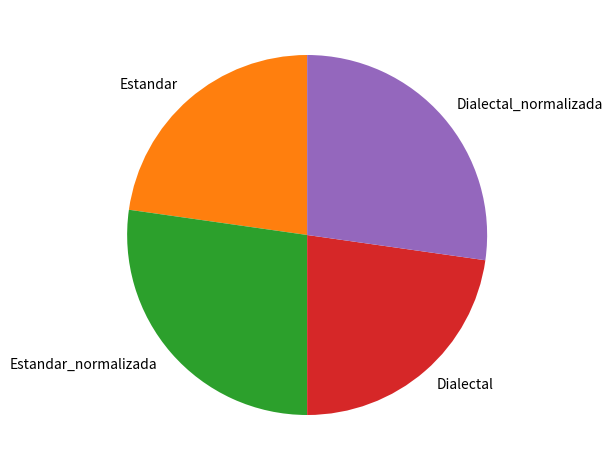

How many slices are in this pie chart?

4